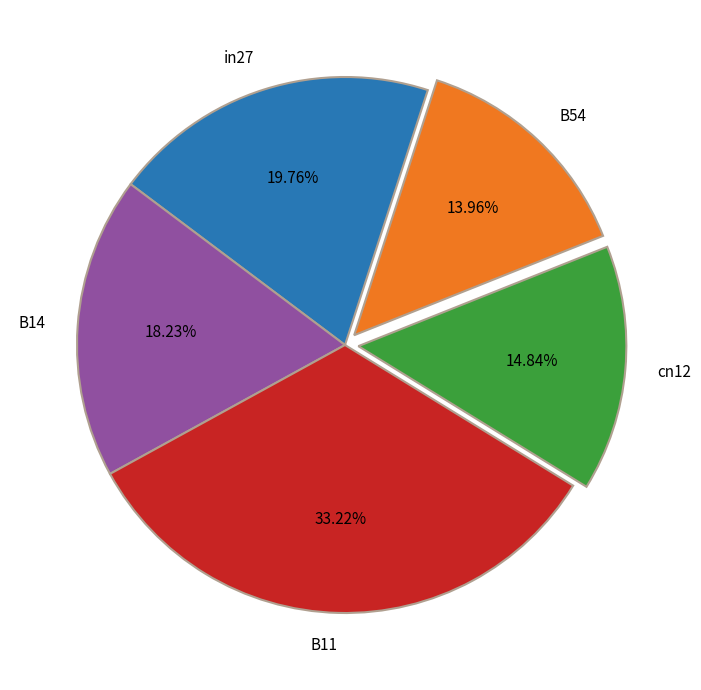

What is the largest slice in the pie chart?

B11